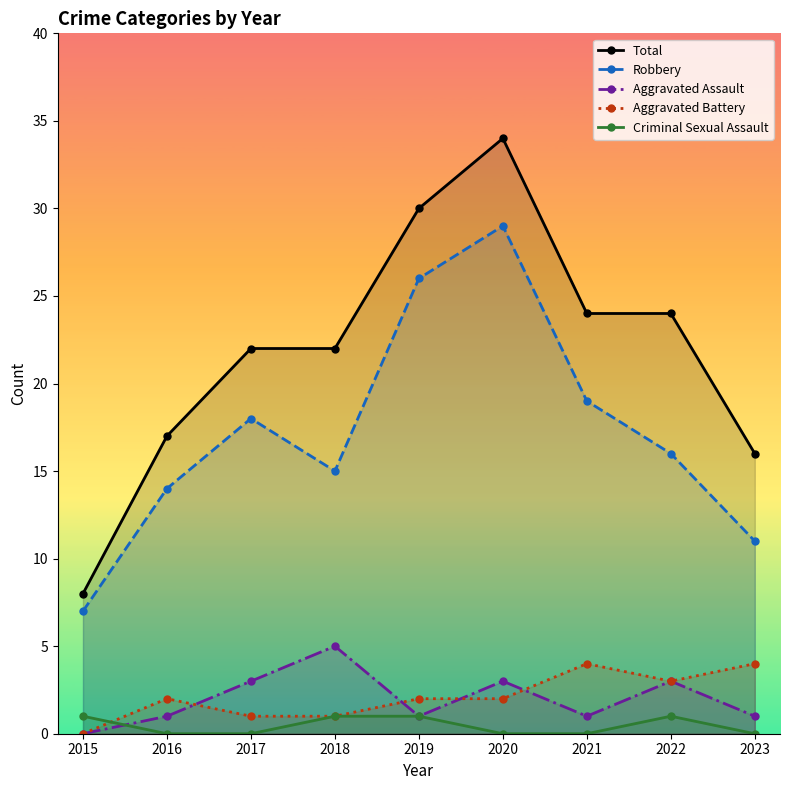

Does the chart display data point markers on the line(s)?

Yes